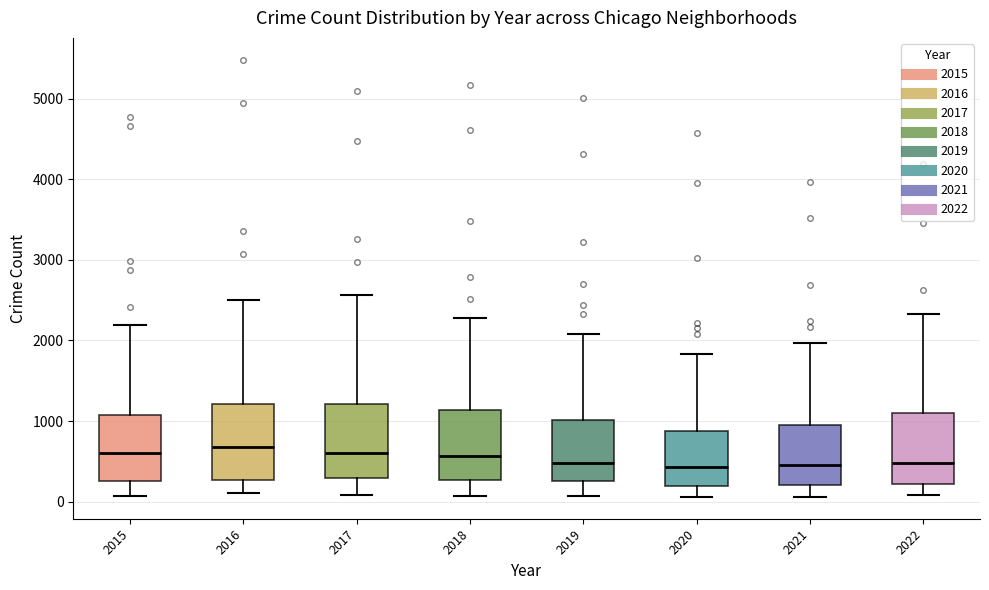

Reading left to right, read every box against the y-axis: the position of its median line, the range the box covers, and the ends of its whiskers. The values are not printed on the chart, so give them approximately, as read against the axis.

2015: median 600, box 300 to 1100, whiskers 100 to 2200
2016: median 700, box 300 to 1200, whiskers 100 to 2500
2017: median 600, box 300 to 1200, whiskers 100 to 2600
2018: median 600, box 300 to 1100, whiskers 100 to 2300
2019: median 500, box 300 to 1000, whiskers 100 to 2100
2020: median 400, box 200 to 900, whiskers 100 to 1800
2021: median 500, box 200 to 1000, whiskers 100 to 2000
2022: median 500, box 200 to 1100, whiskers 100 to 2300